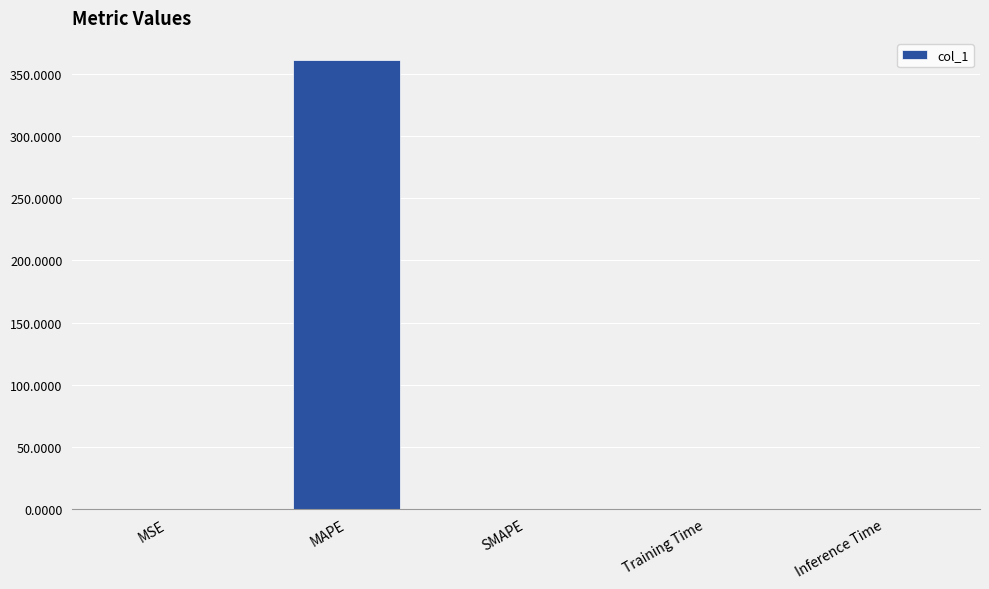

The chart shows a value of 551.0 at MAPE. True or false?

False